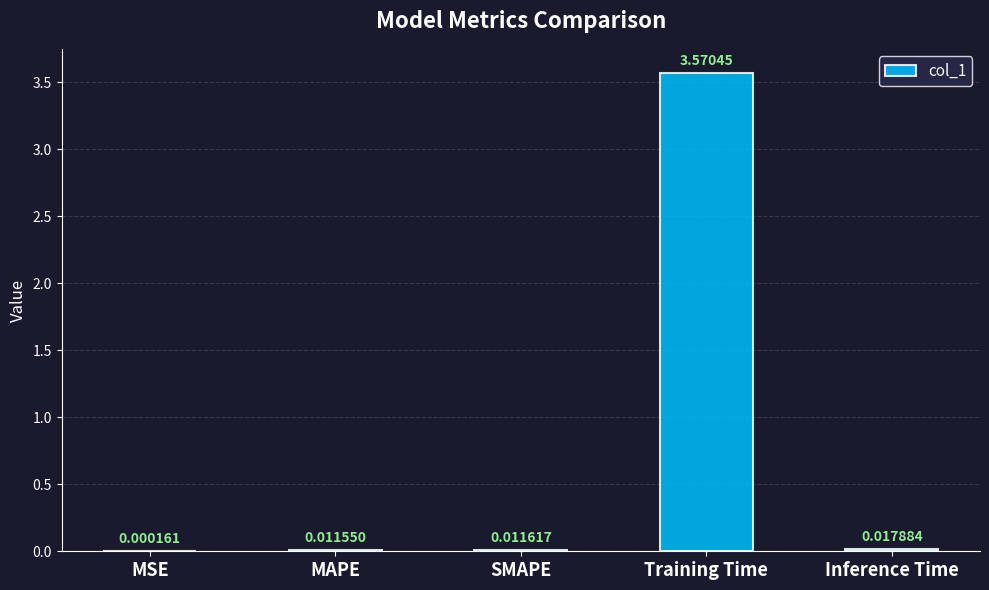

Between Training Time and Inference Time, which is larger?

Training Time